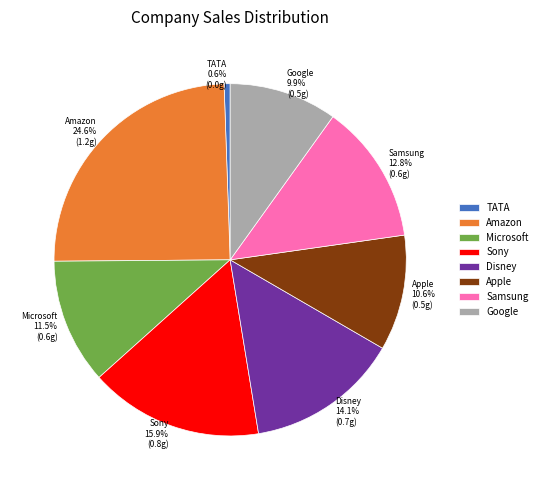

What portion of the pie excludes Google?

90.1%